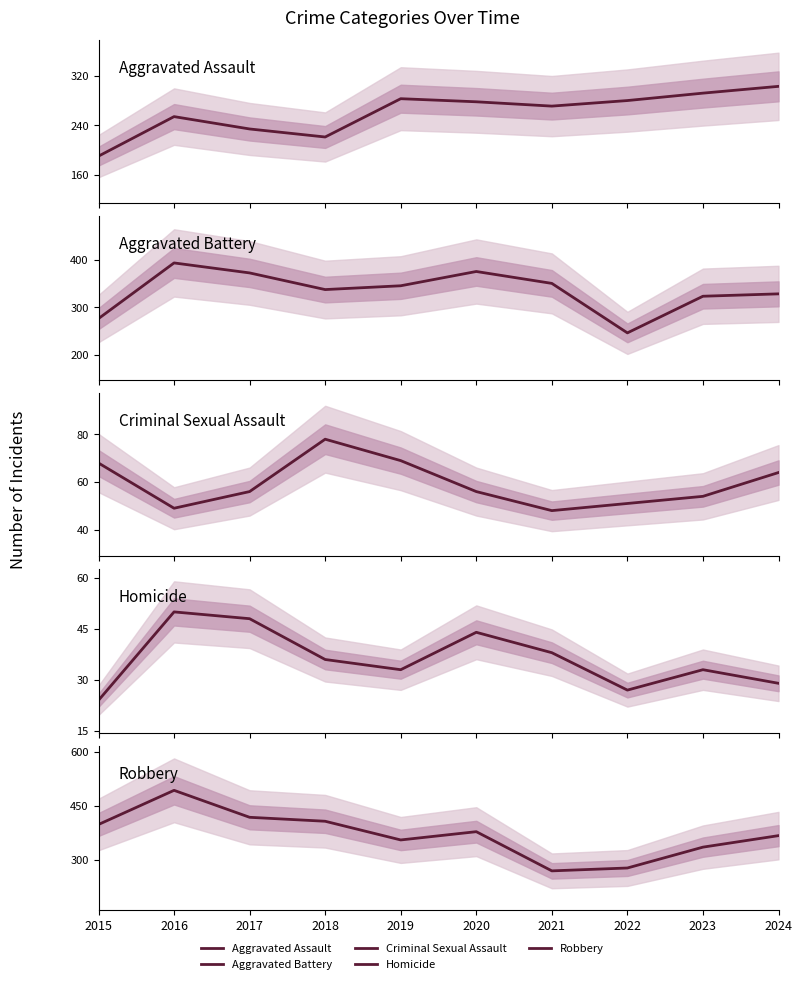

What value does the Aggravated Battery series have at 2023, to the nearest 10?

320